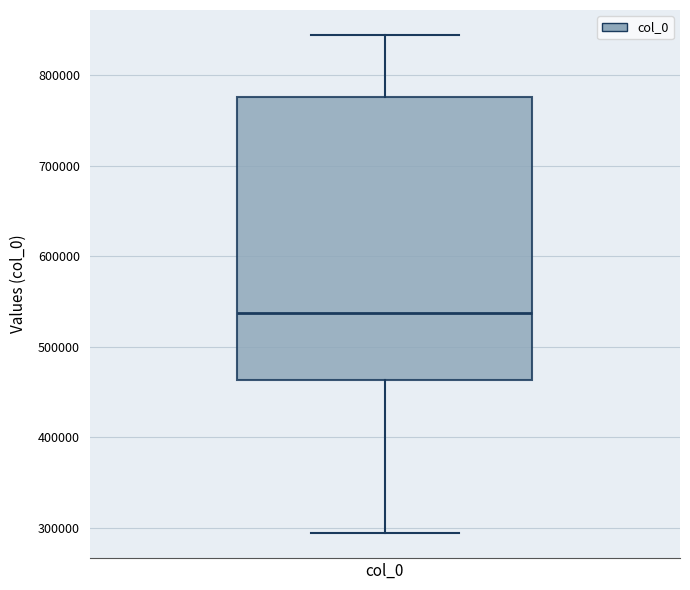

Where does the upper whisker of the box for col_0 end on the y-axis? The values are not printed on the chart, so give them approximately, as read against the axis.

840000